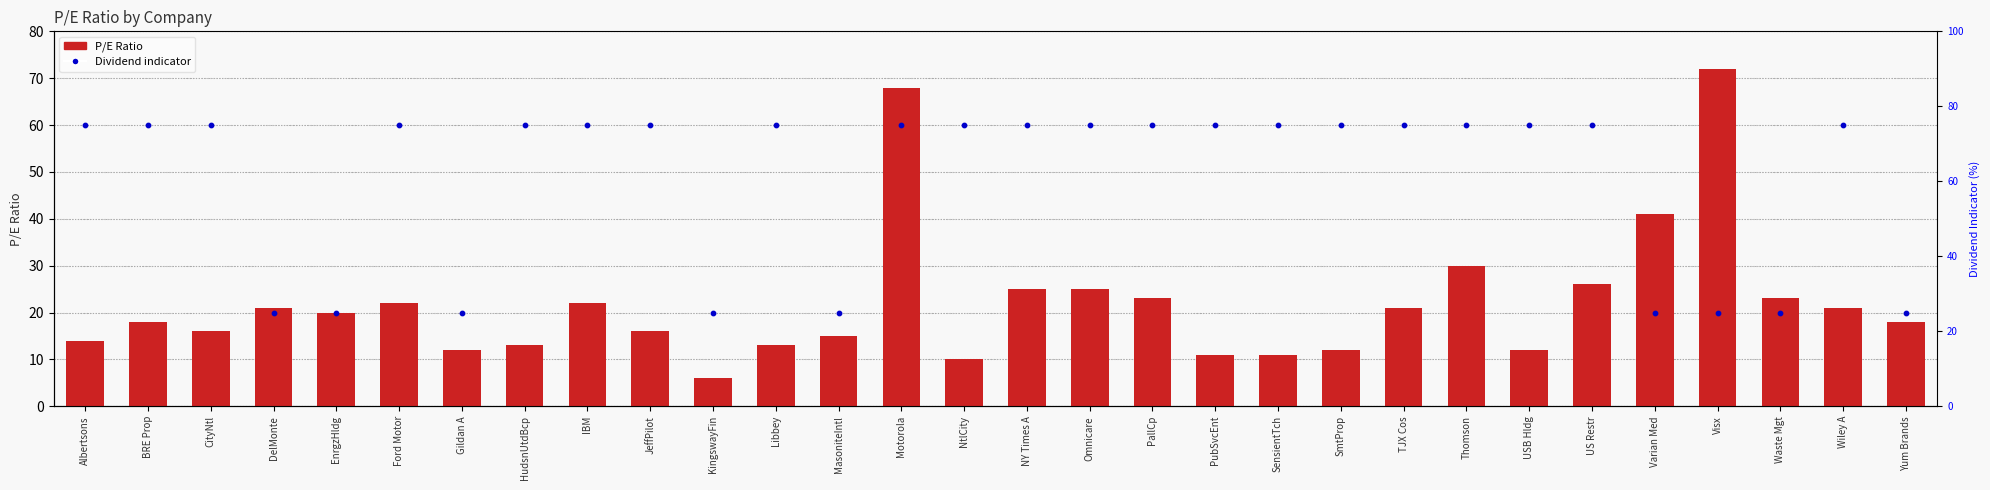

Is the value of Dividend (Yes=75, No=25) at Motorola greater than the value of P/E Ratio at Wiley A?

Yes